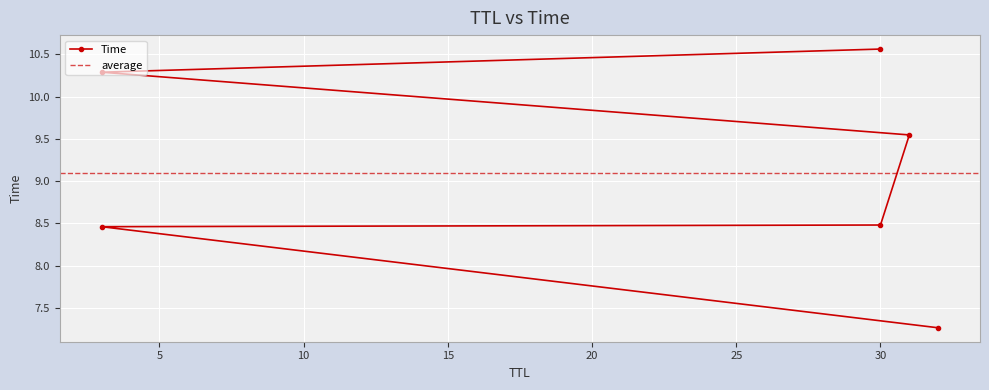

Approximately how many times larger is the value at 3 compared to 32?

1.4